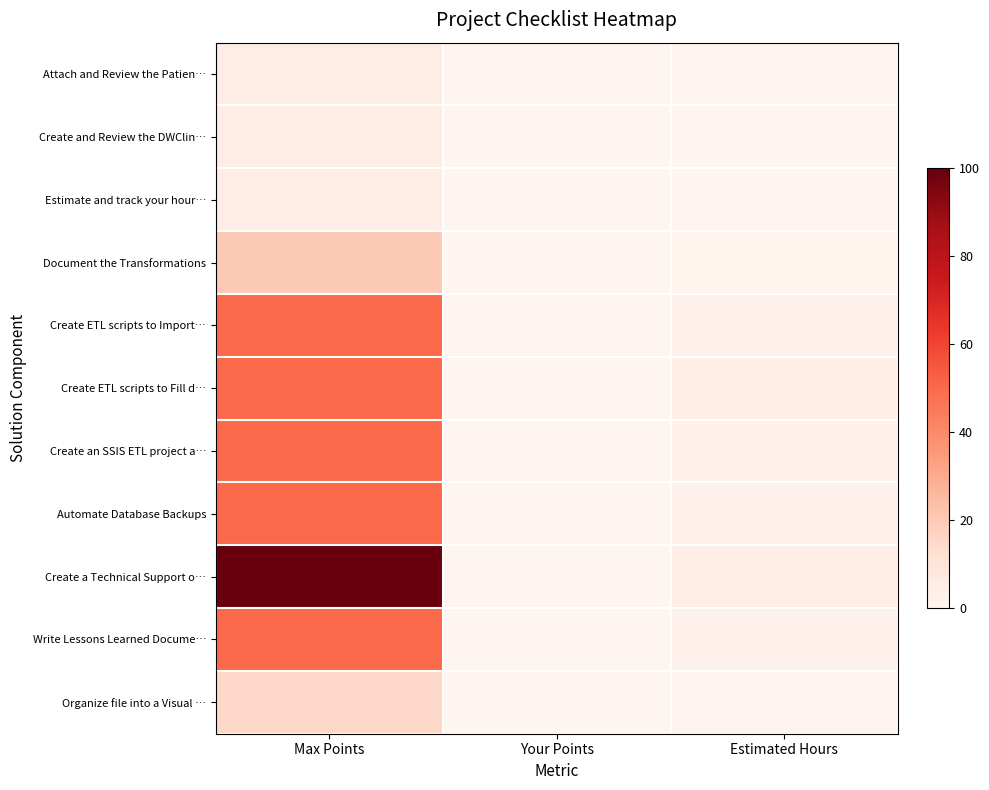

Rank the series by their maximum value, from lowest to highest.

Attach and Review the Patien…, Create and Review the DWClin…, Estimate and track your hour…, Organize file into a Visual …, Document the Transformations, Create ETL scripts to Import…, Create ETL scripts to Fill d…, Create an SSIS ETL project a…, Automate Database Backups, Write Lessons Learned Docume…, Create a Technical Support o…